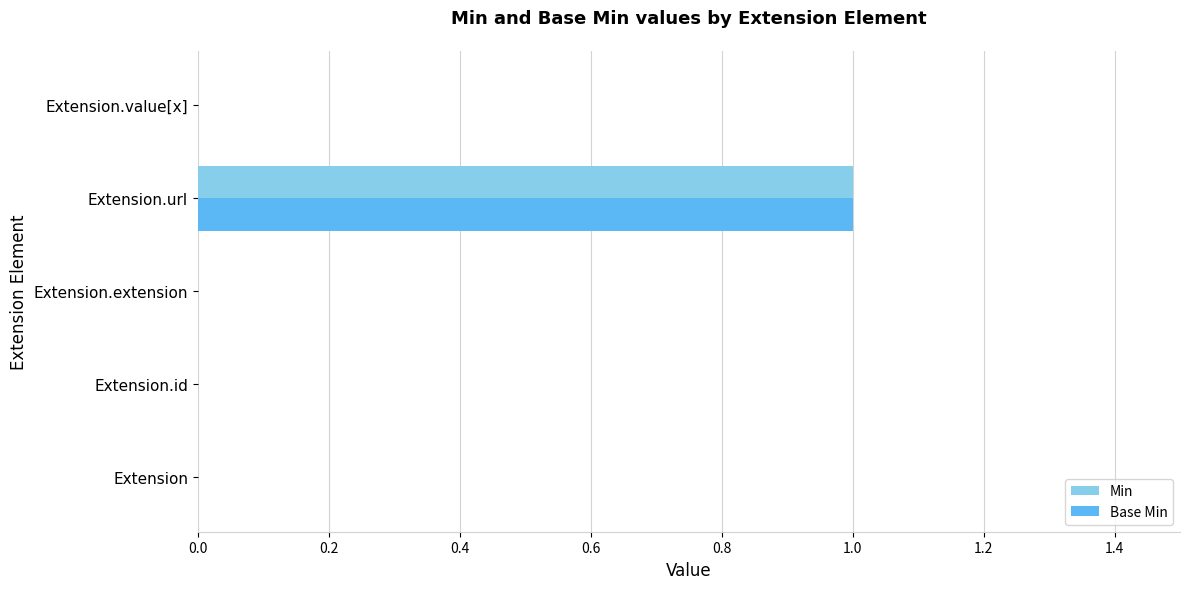

True or false: Base Min has a value of -1 at Extension.extension.

False